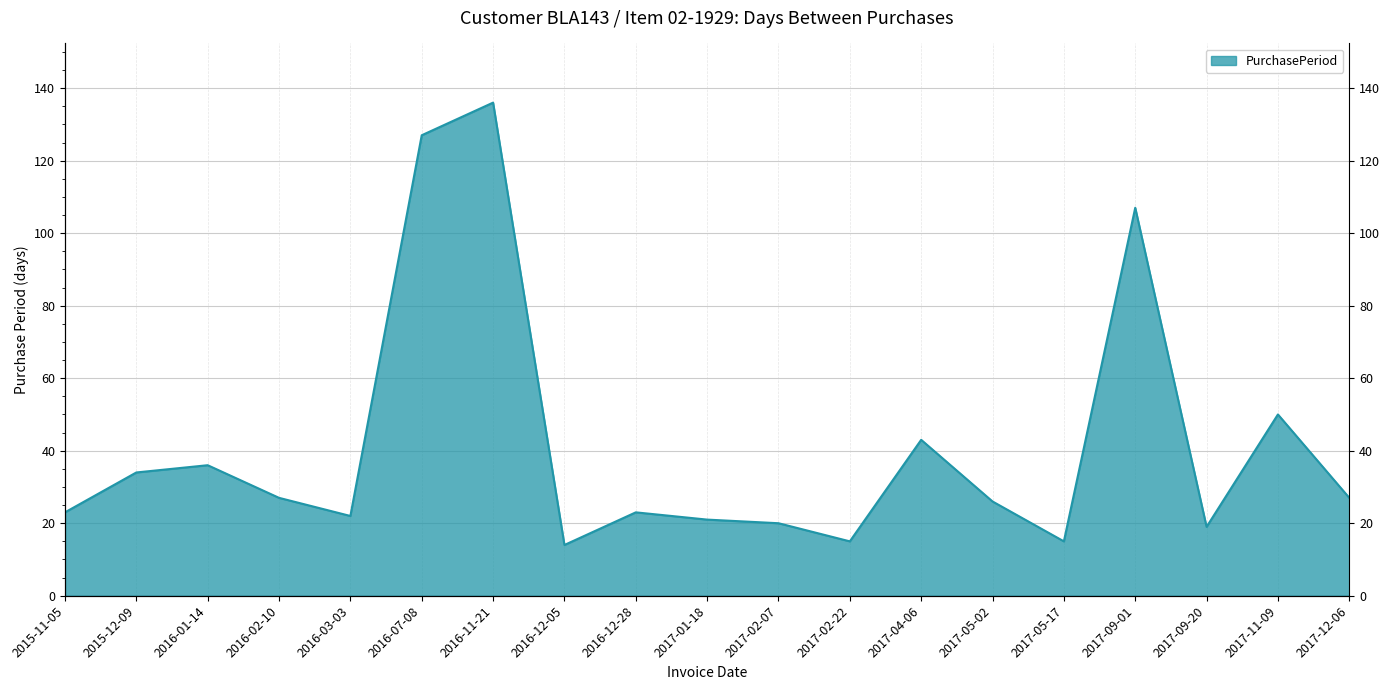

What is the average value?

41